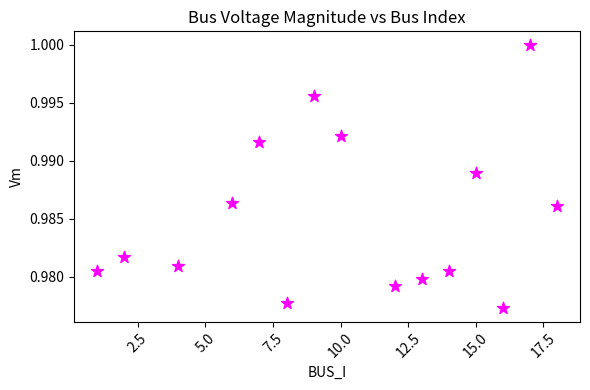

What is the range of X values (max minus min)?

17.0